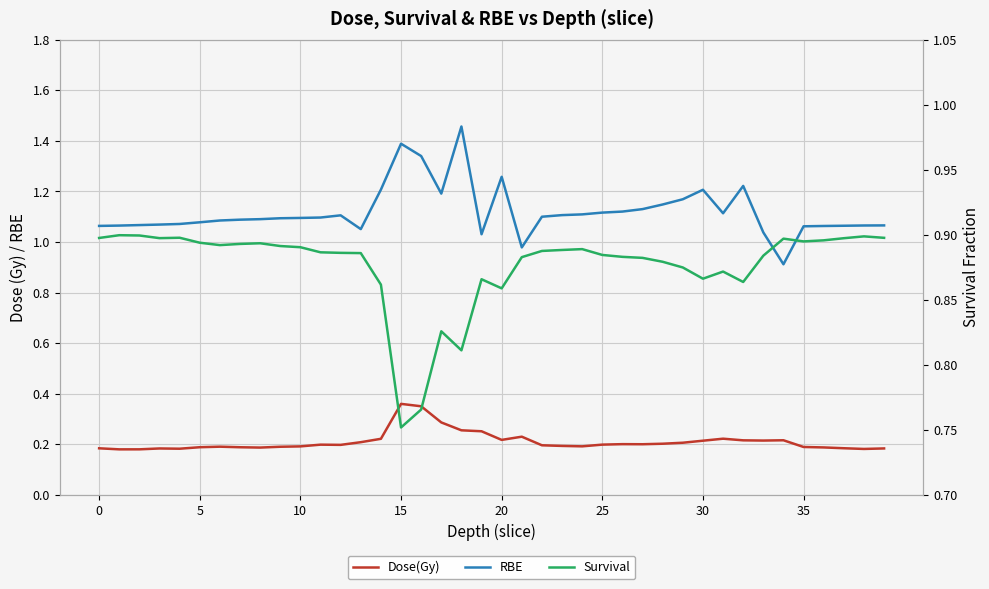

The value of RBE at 26 is 1.9. True or false?

False